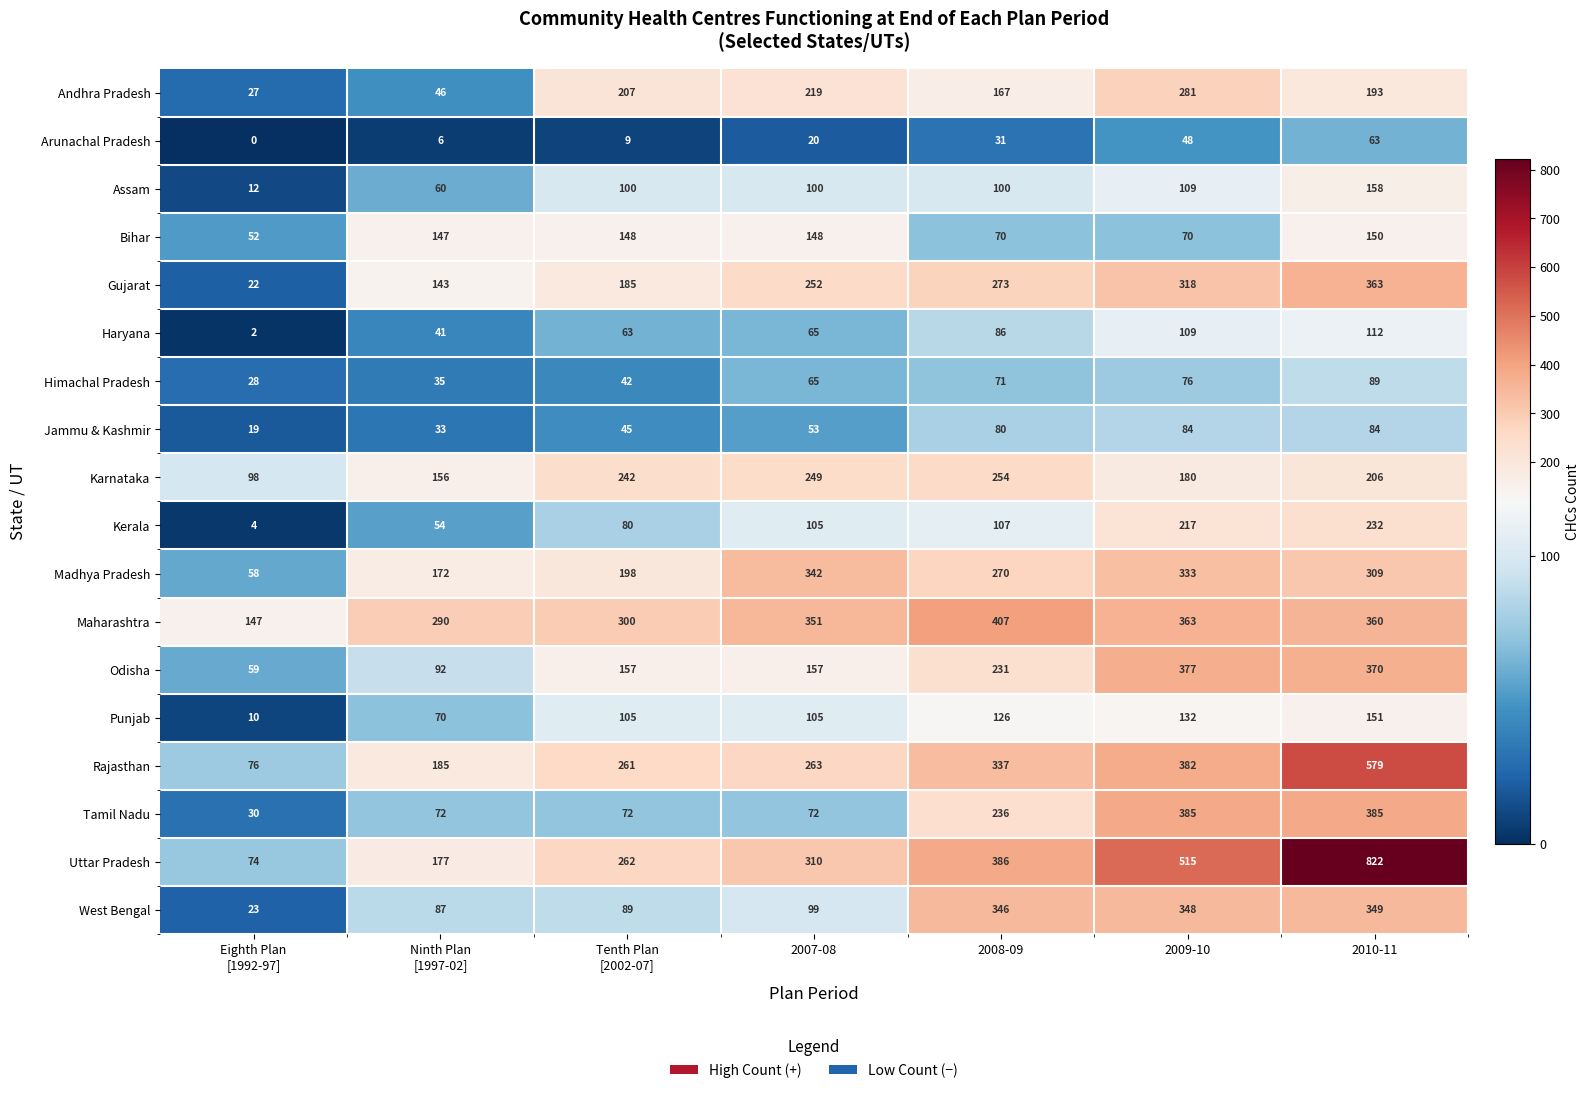

Which series has the largest total across all categories?

Uttar Pradesh